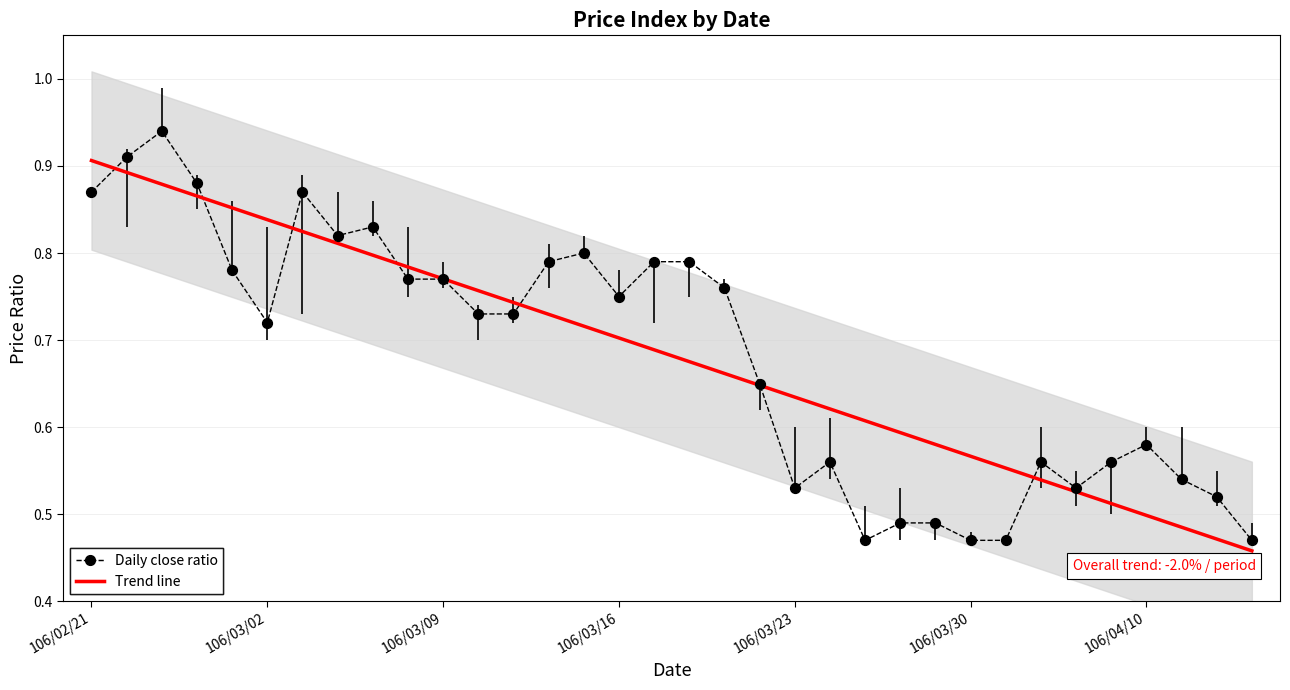

Which series has the largest total across all categories?

Daily close ratio